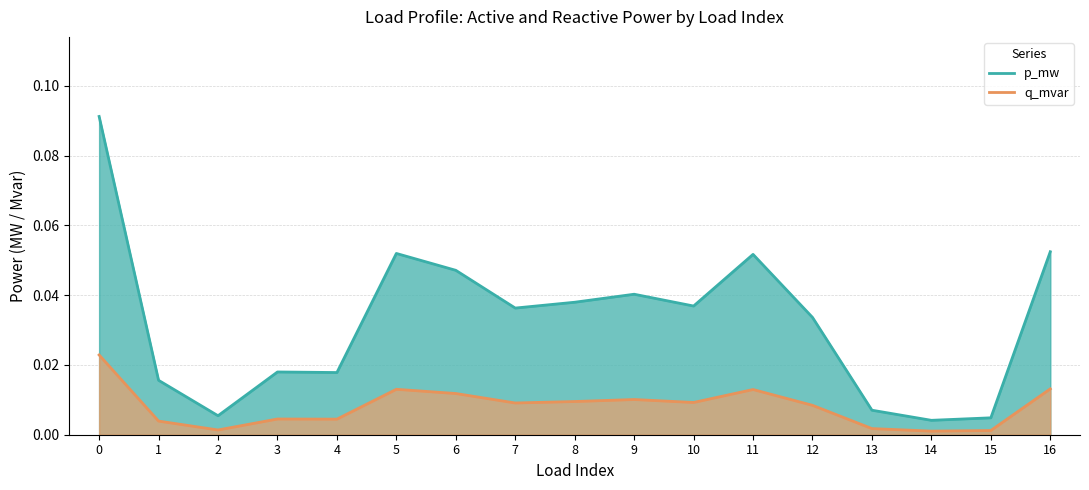

Where is p_mw nearest to the value 0?

14